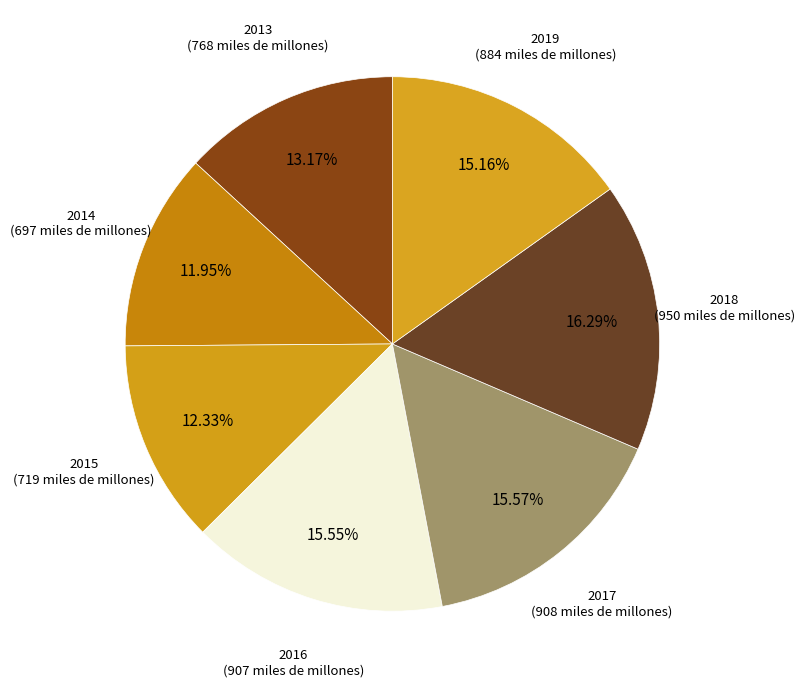

Count the number of slices in the pie.

7